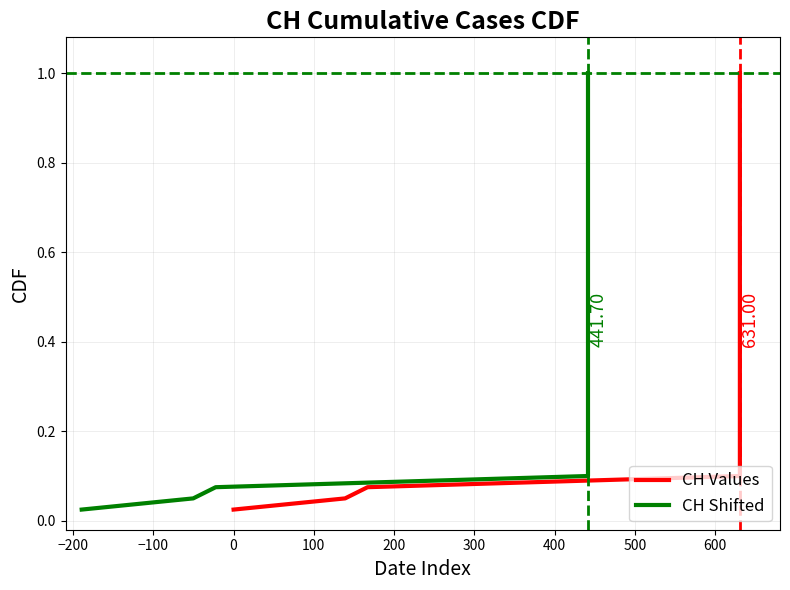

How many categories are shown in the chart?

40